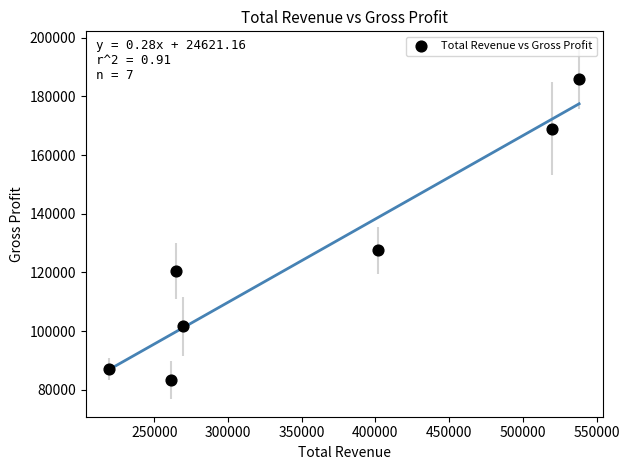

What Y value in the scatter plot is closest to 134600?

127600